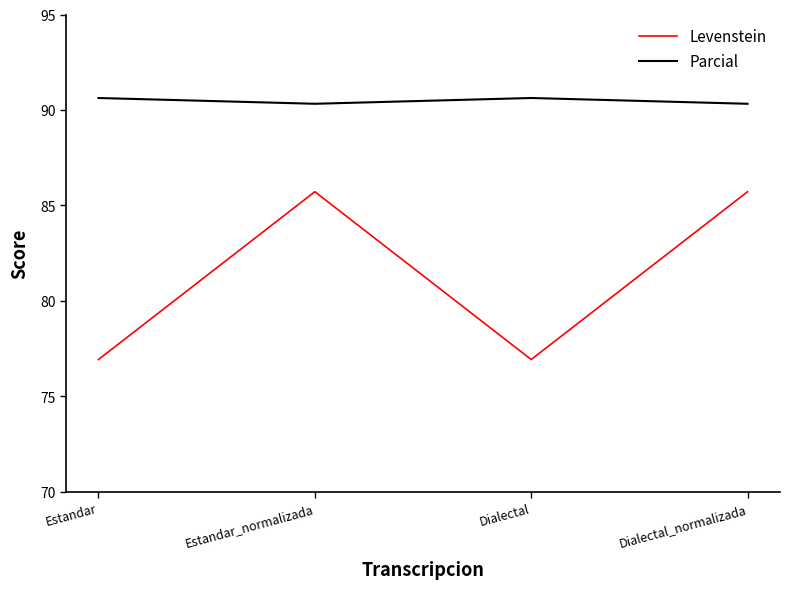

Is this an area chart (filled region under the line)?

No